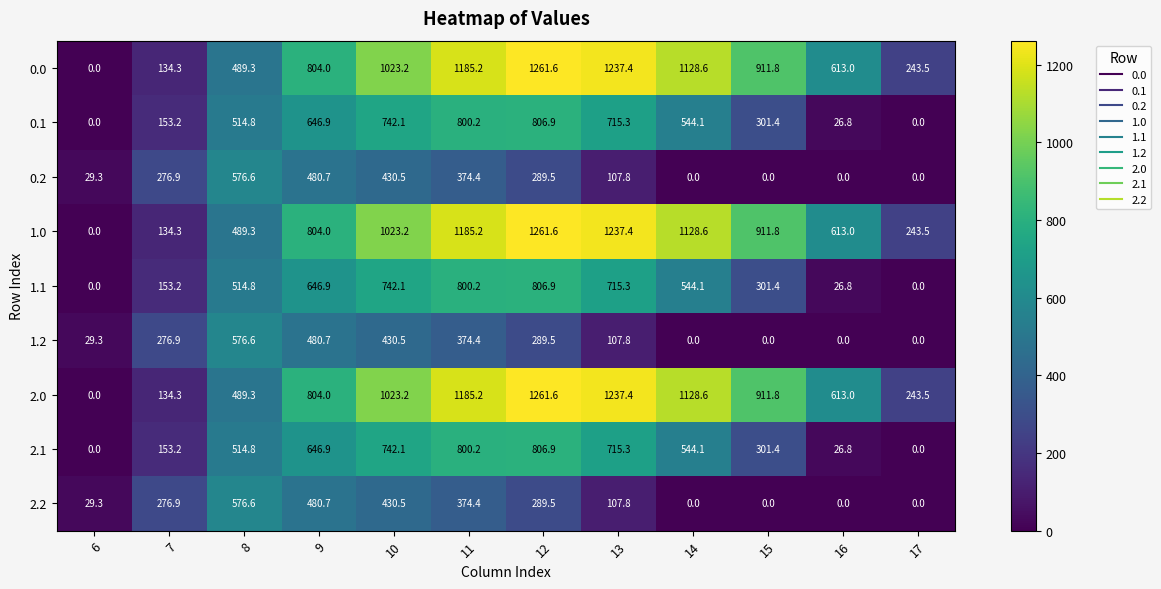

What is the maximum value shown in the chart?

1261.6